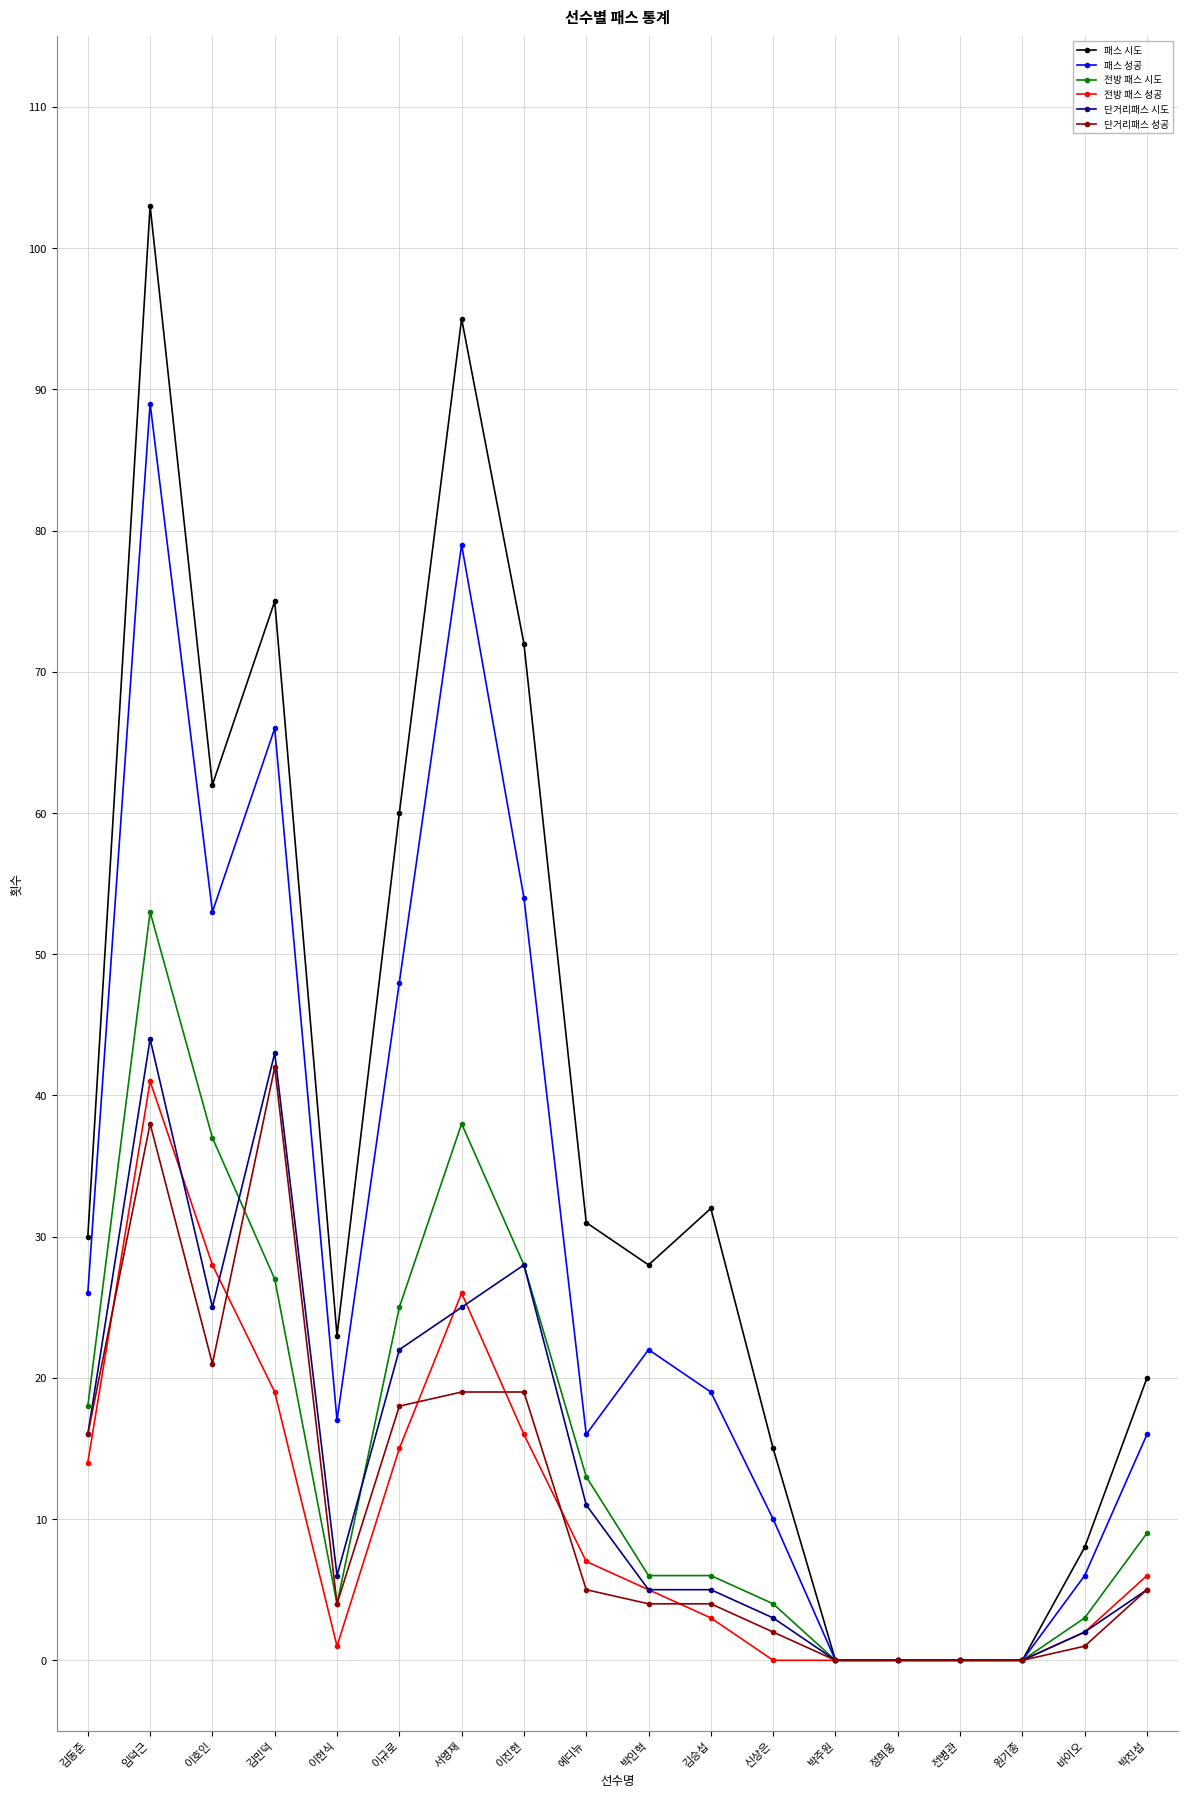

Which series has the largest total across all categories?

패스 시도